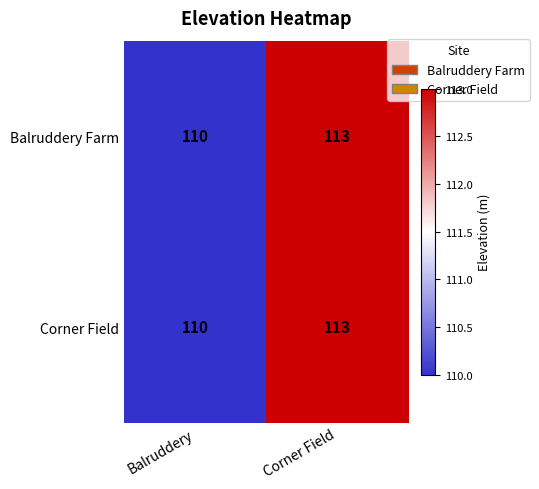

What is the difference between the maximum and minimum values in the Corner Field series?

3